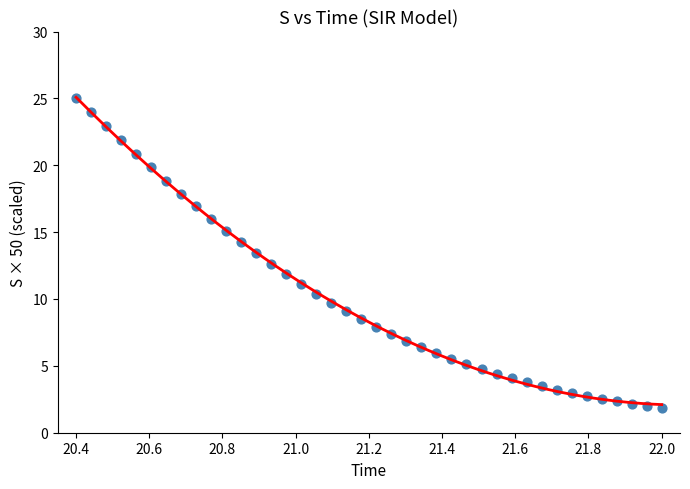

What is the range of X values (max minus min)?

1.6